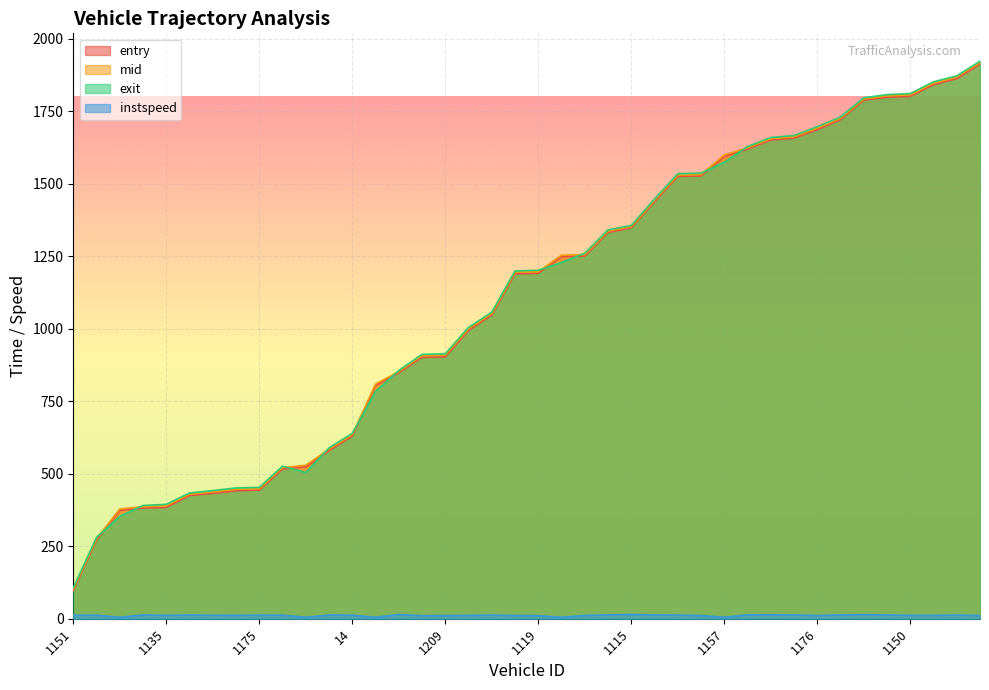

The entry series shows 475.6 at 942. True or false?

False